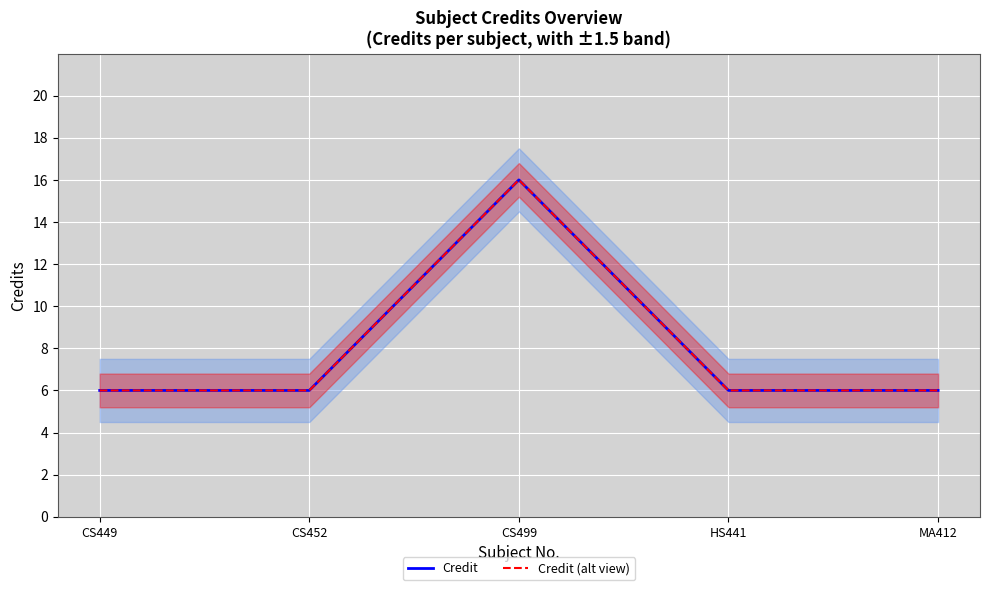

True or false: Credit has more than 0 points higher than both neighbors.

True